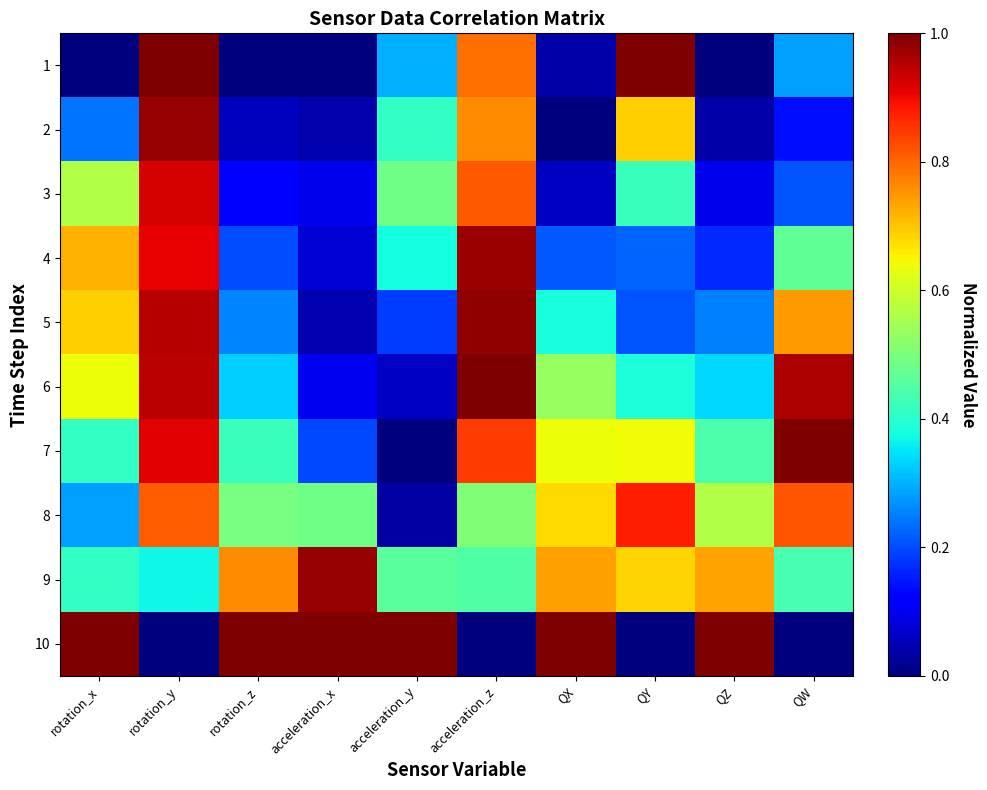

Which series has the largest total across all categories?

9